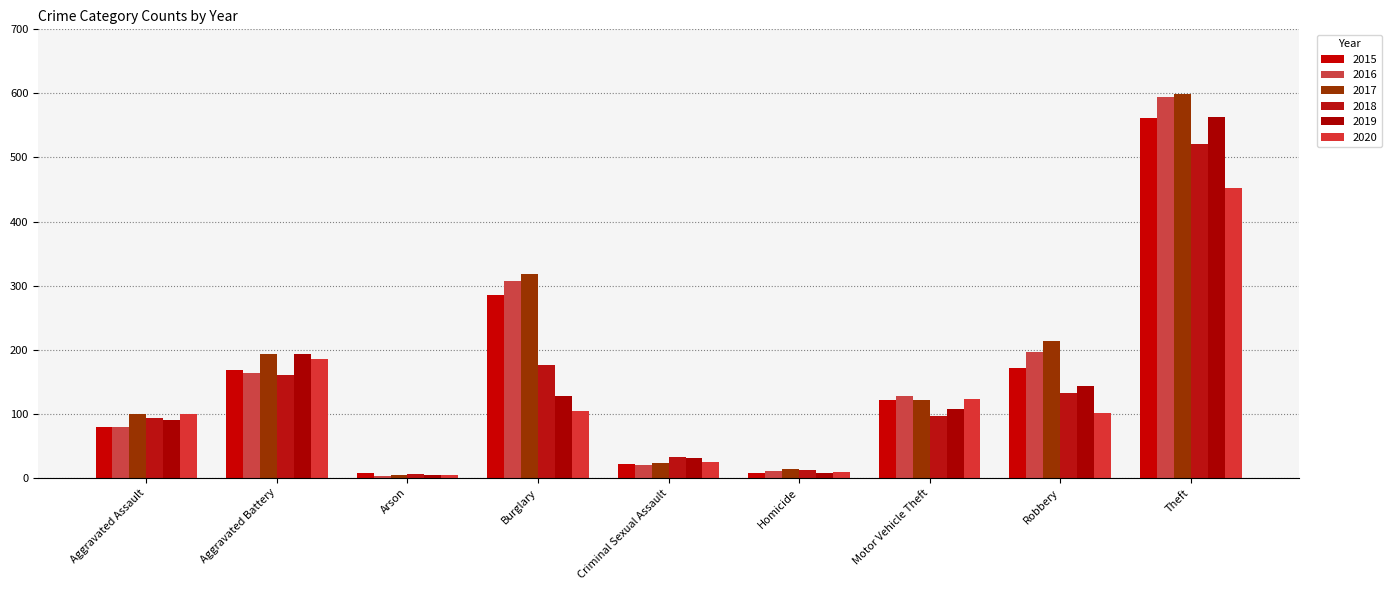

At which label is 2015 closest to 284?

Burglary